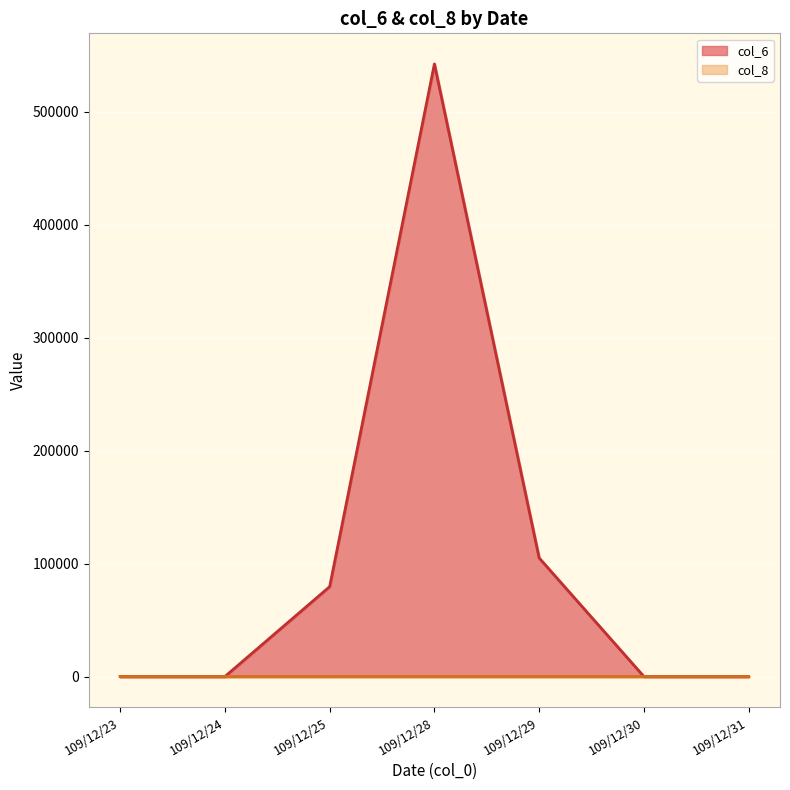

At which category does col_6 reach its first local peak?

109/12/28